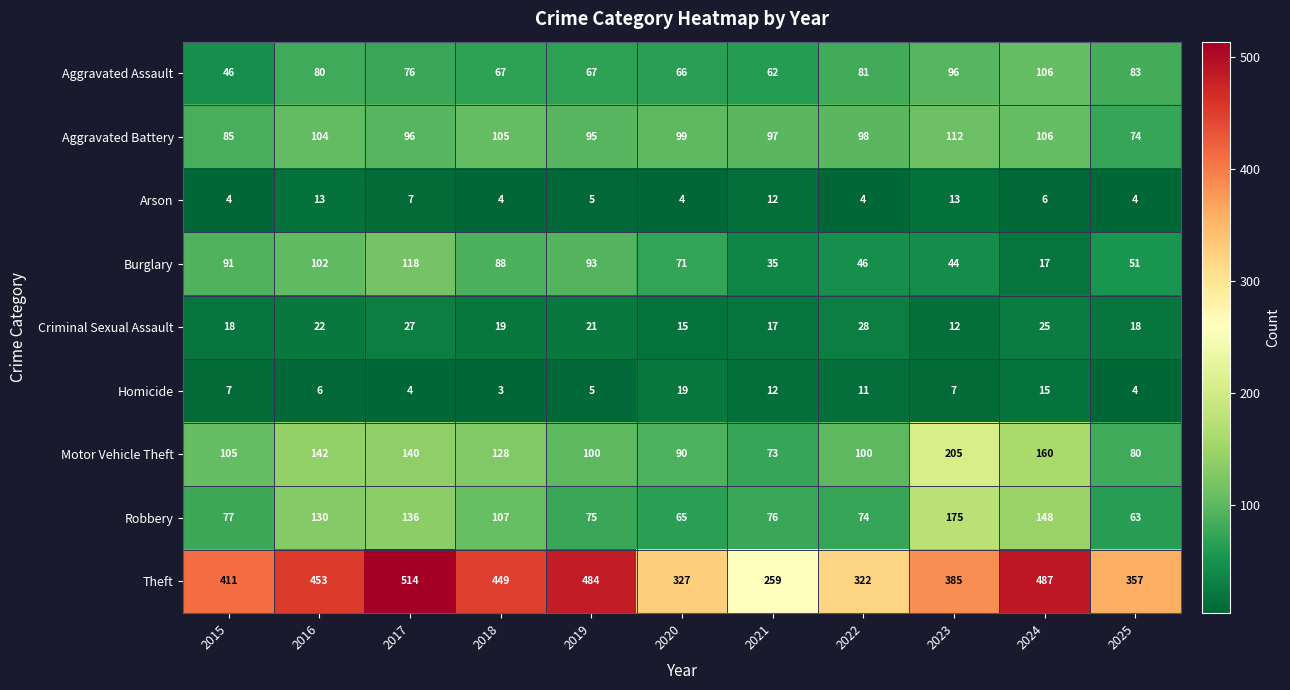

How many series are shown in this chart?

9